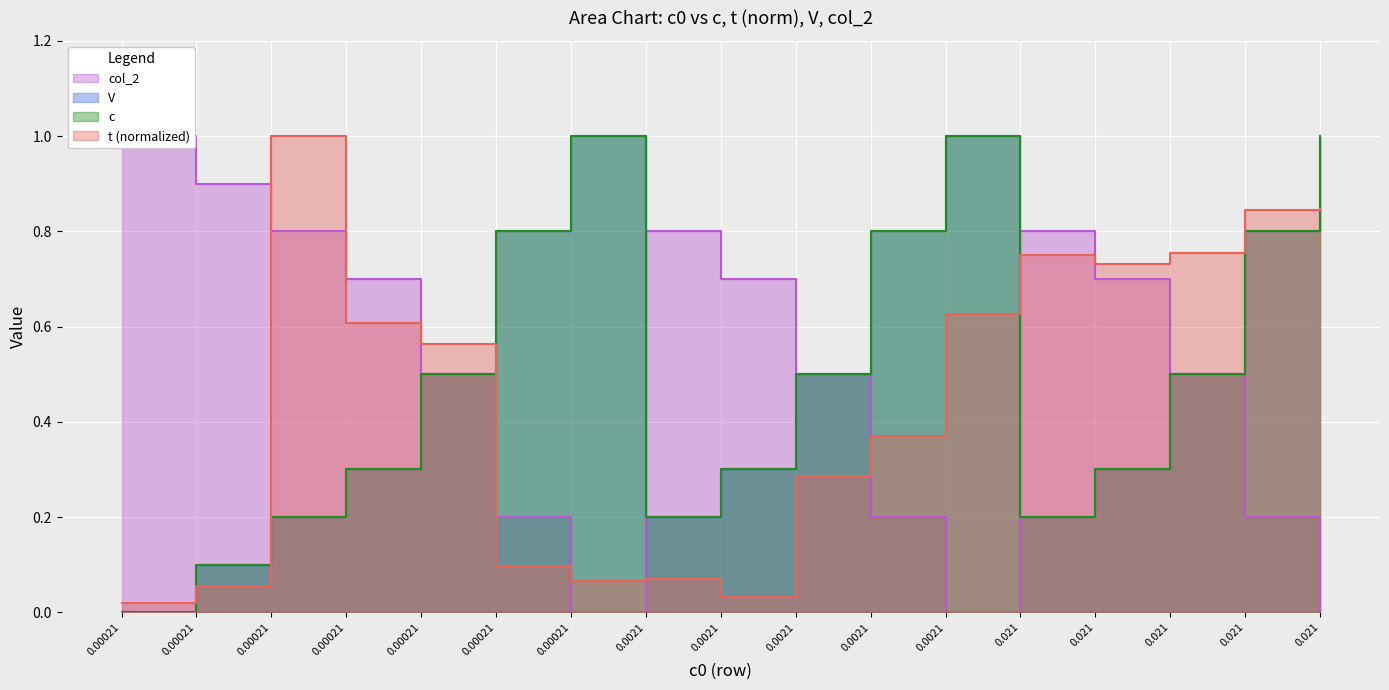

What is the maximum value shown in the chart?

1.0